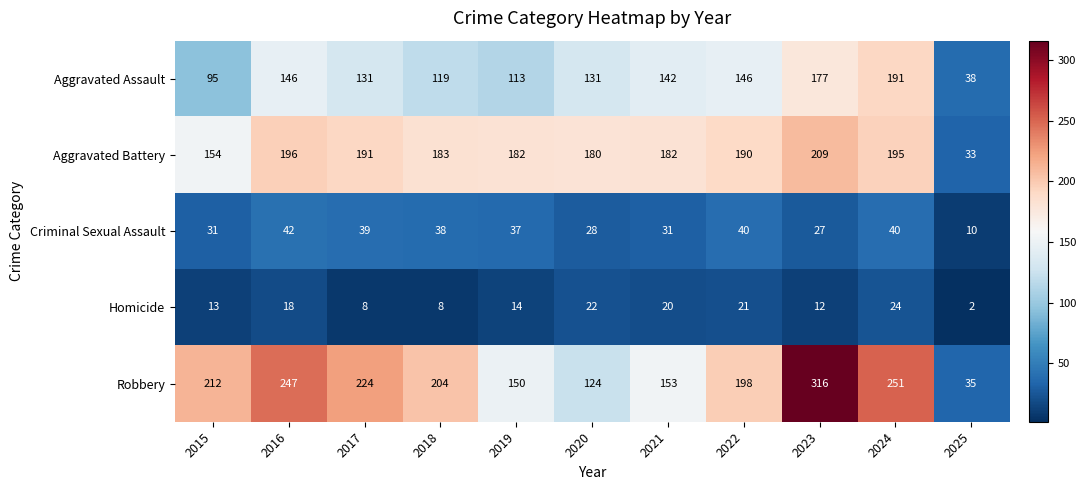

At 2020, list the series in order from largest to smallest.

Aggravated Battery, Aggravated Assault, Robbery, Criminal Sexual Assault, Homicide